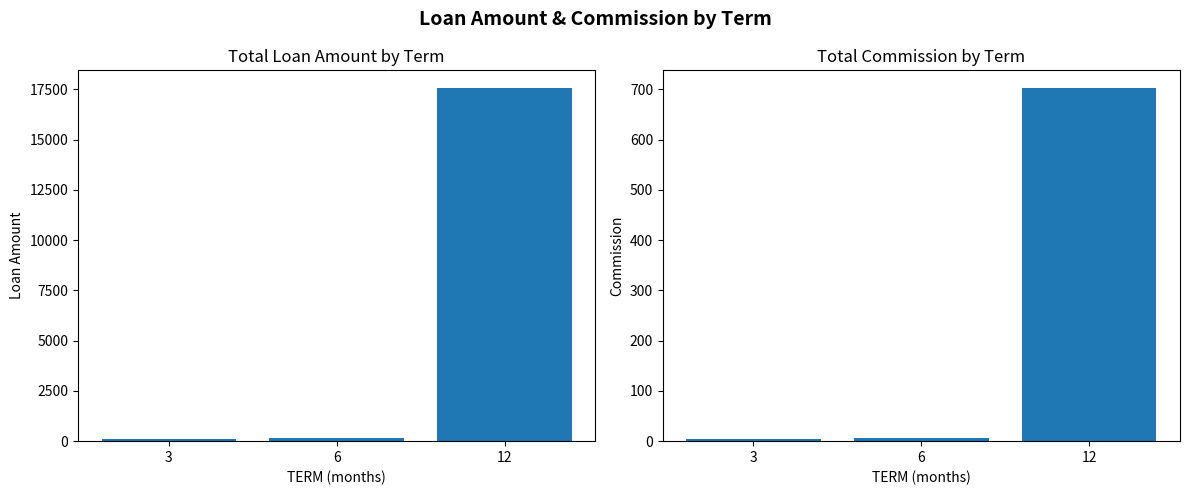

What is the spread (max minus min) of values at 3?

121.2